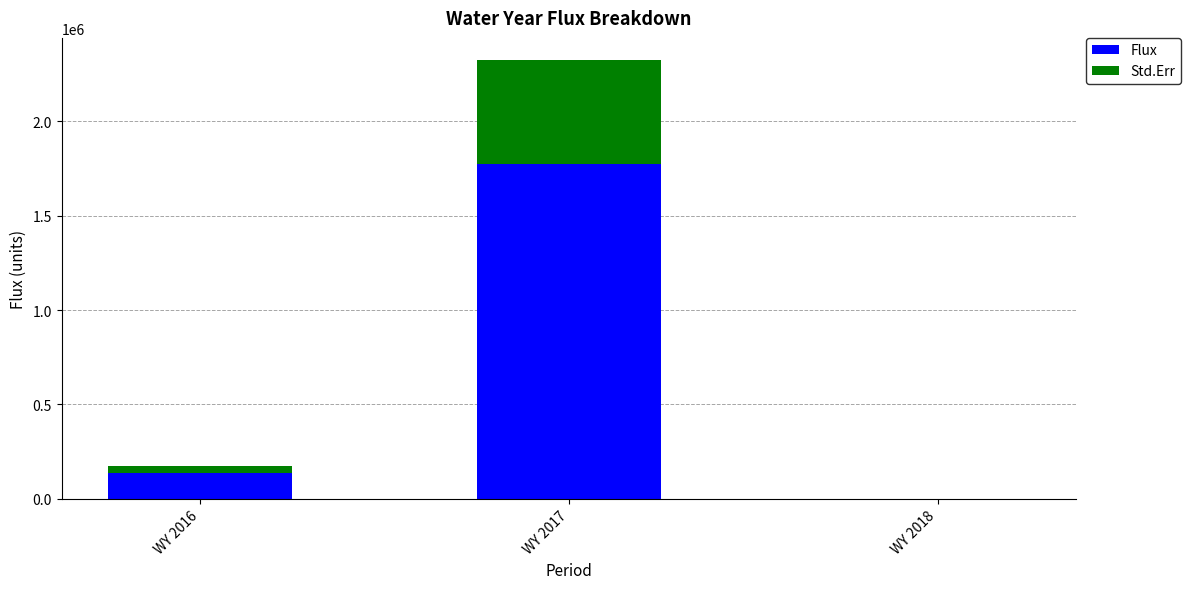

What is the average value of the Flux series?

636753.7